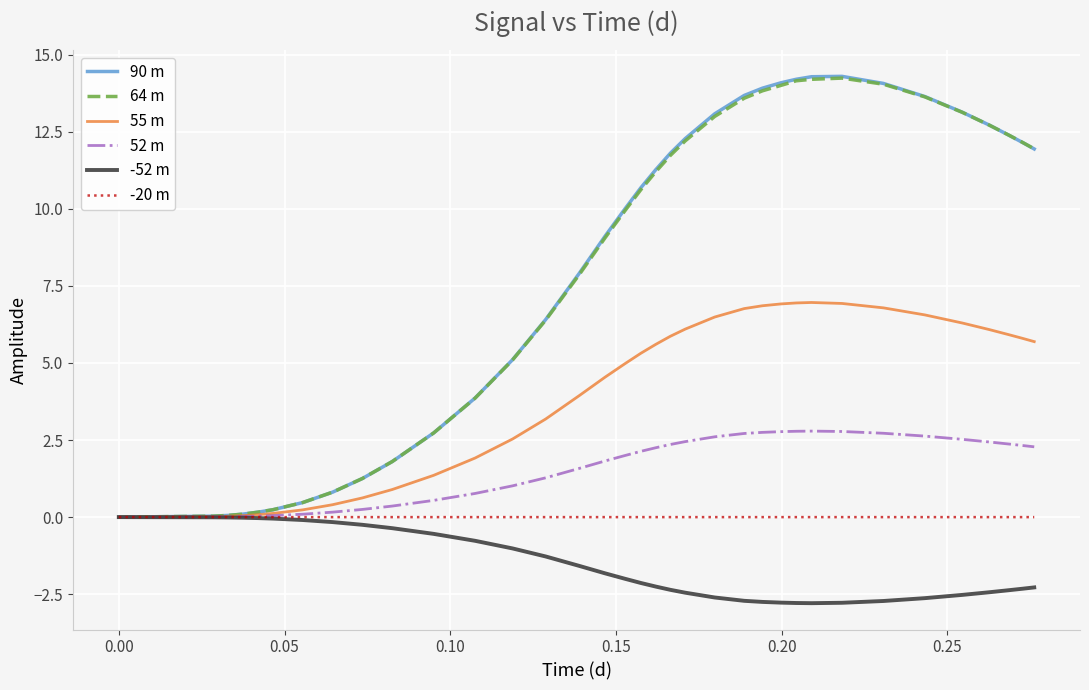

What is the highest value of the 52 m series?

2.8